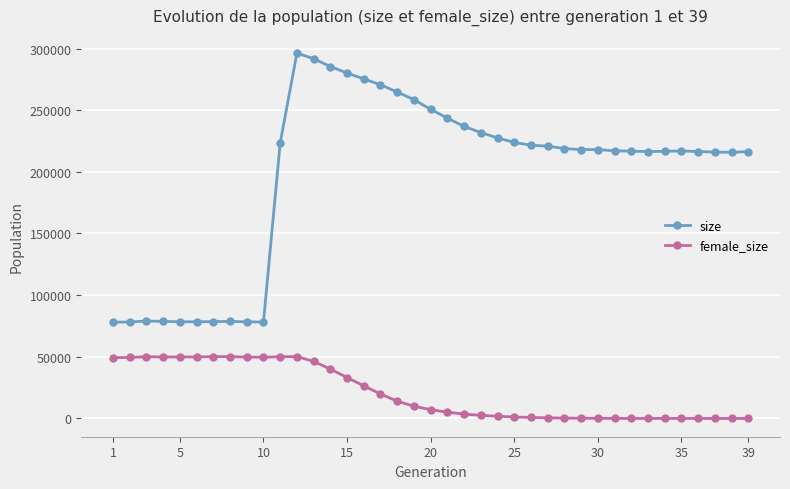

True or false: size has more than 0 points higher than both neighbors.

True